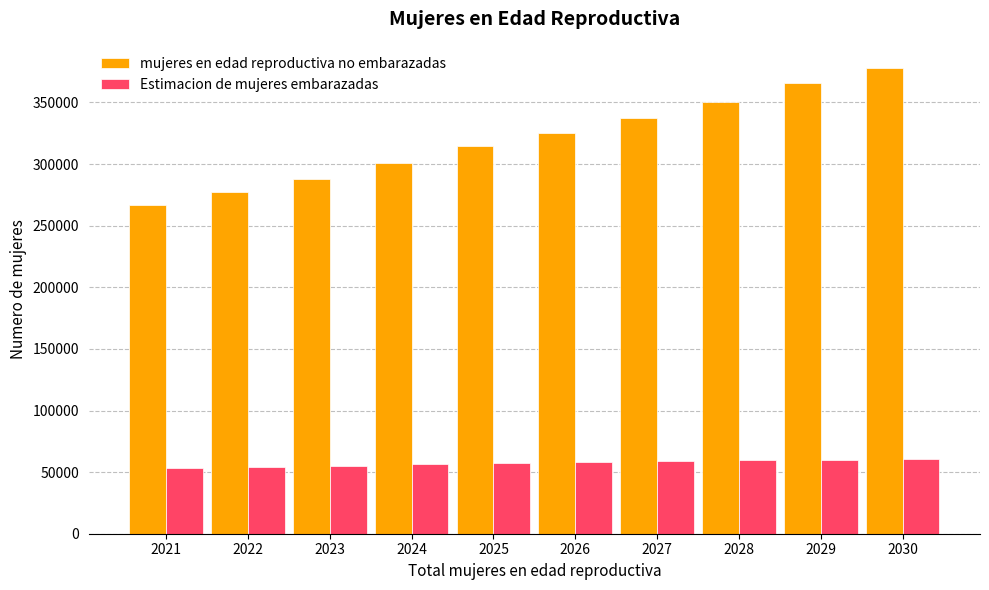

List the series in order of their peak value, lowest first.

Estimacion de mujeres embarazadas, mujeres en edad reproductiva no embarazadas